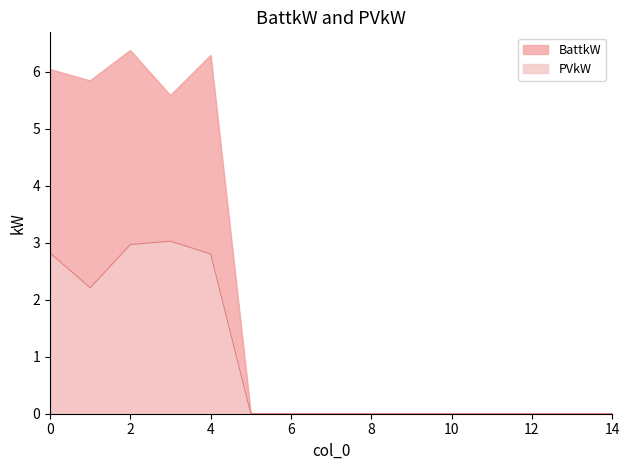

Which category has the highest value across all series?

2